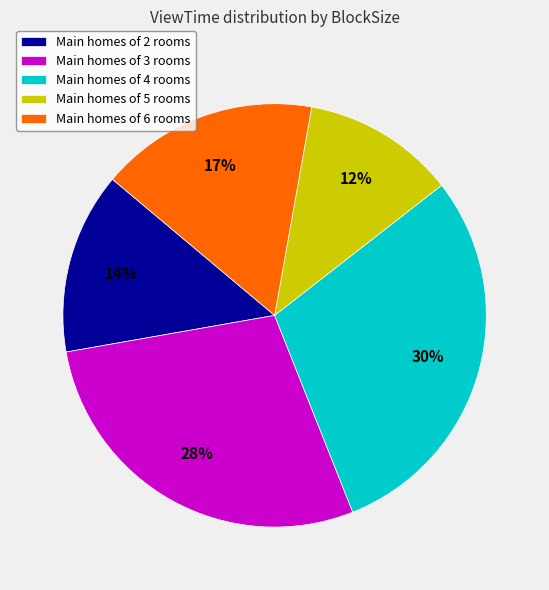

Approximately how many times larger is the value at Main homes of 2 rooms compared to Main homes of 6 rooms?

0.8